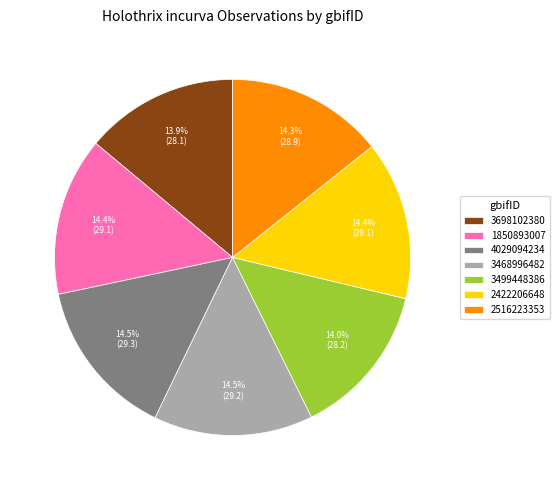

Is there a majority slice in this chart?

No